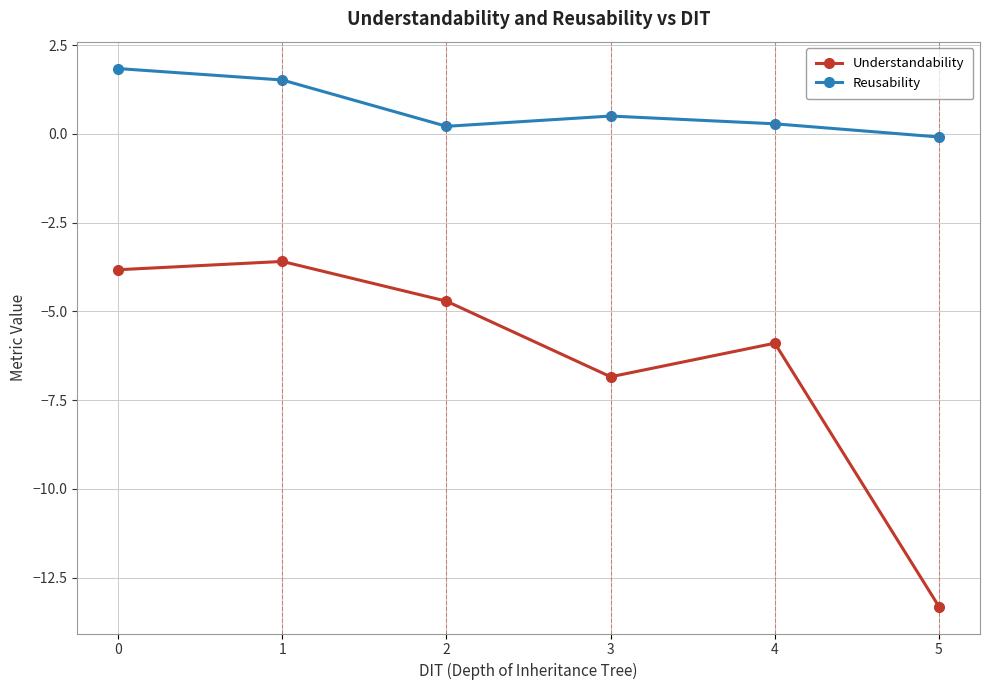

At how many categories does at least one series exceed -11?

6